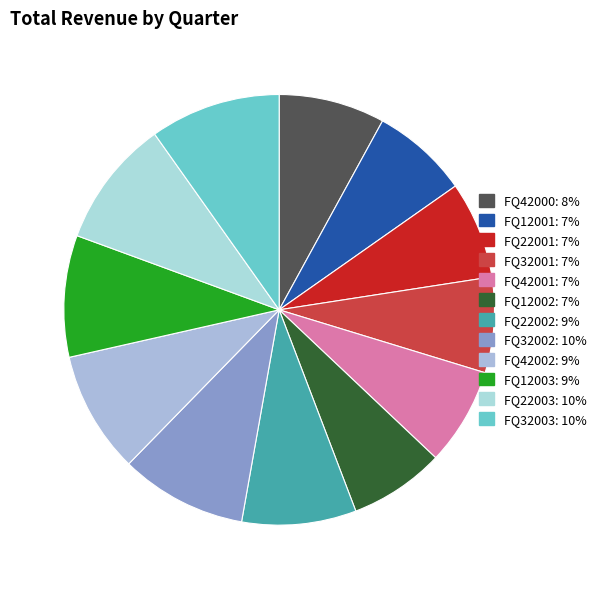

What is the total percentage of FQ12003 and FQ42001?

16.5%